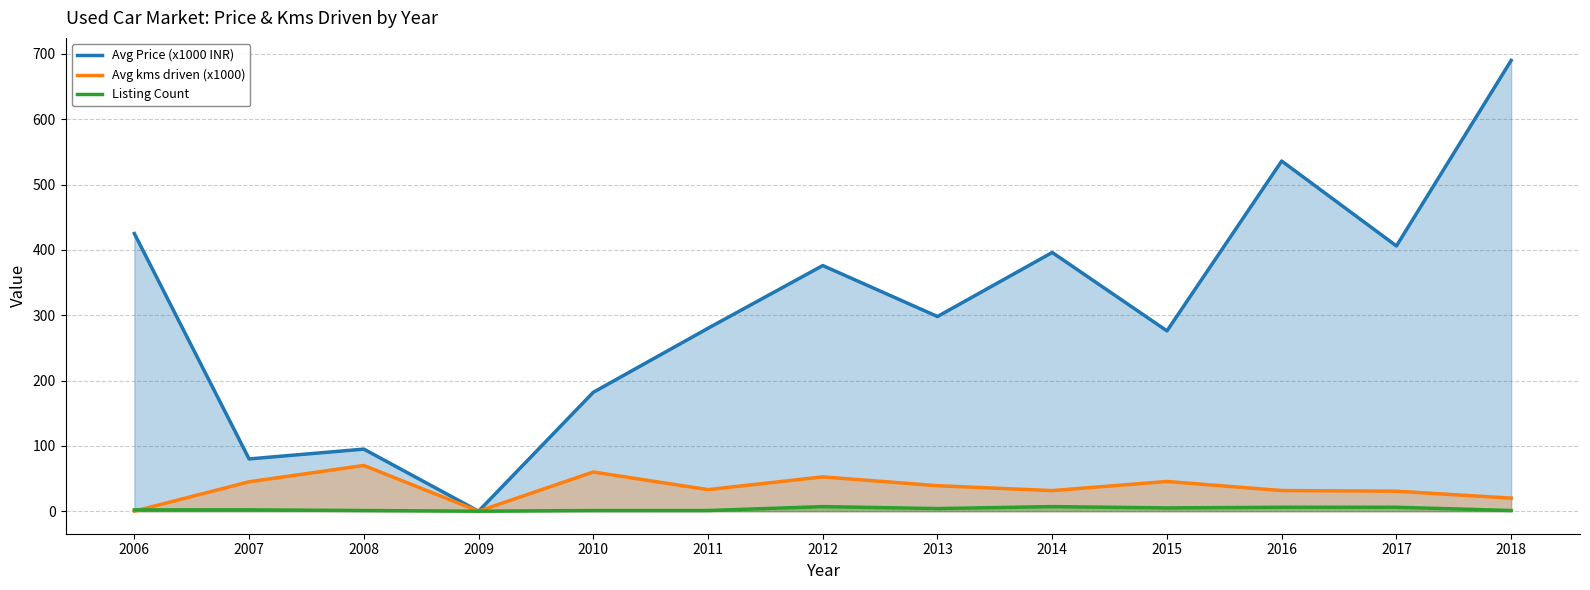

The value of Avg Price (x1000 INR) at 2008 is 60.1. True or false?

False